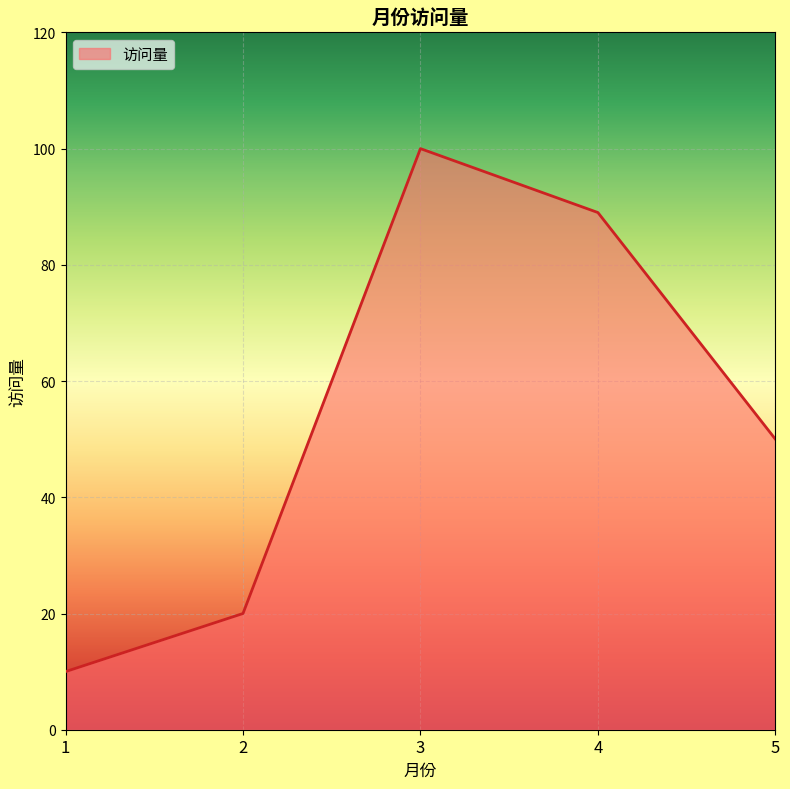

How many lines are shown in the chart?

1